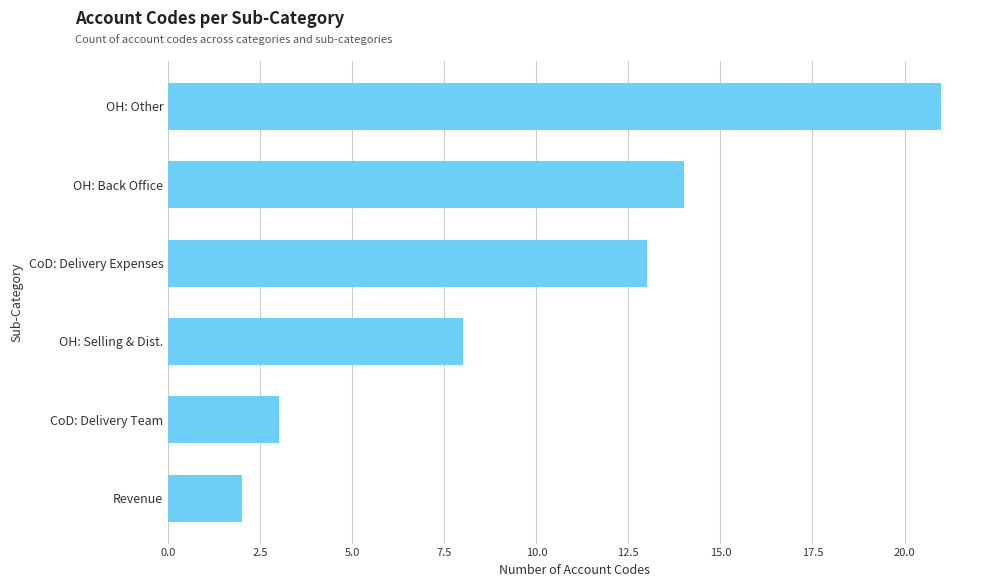

At which label is the value closest to 11?

CoD: Delivery Expenses